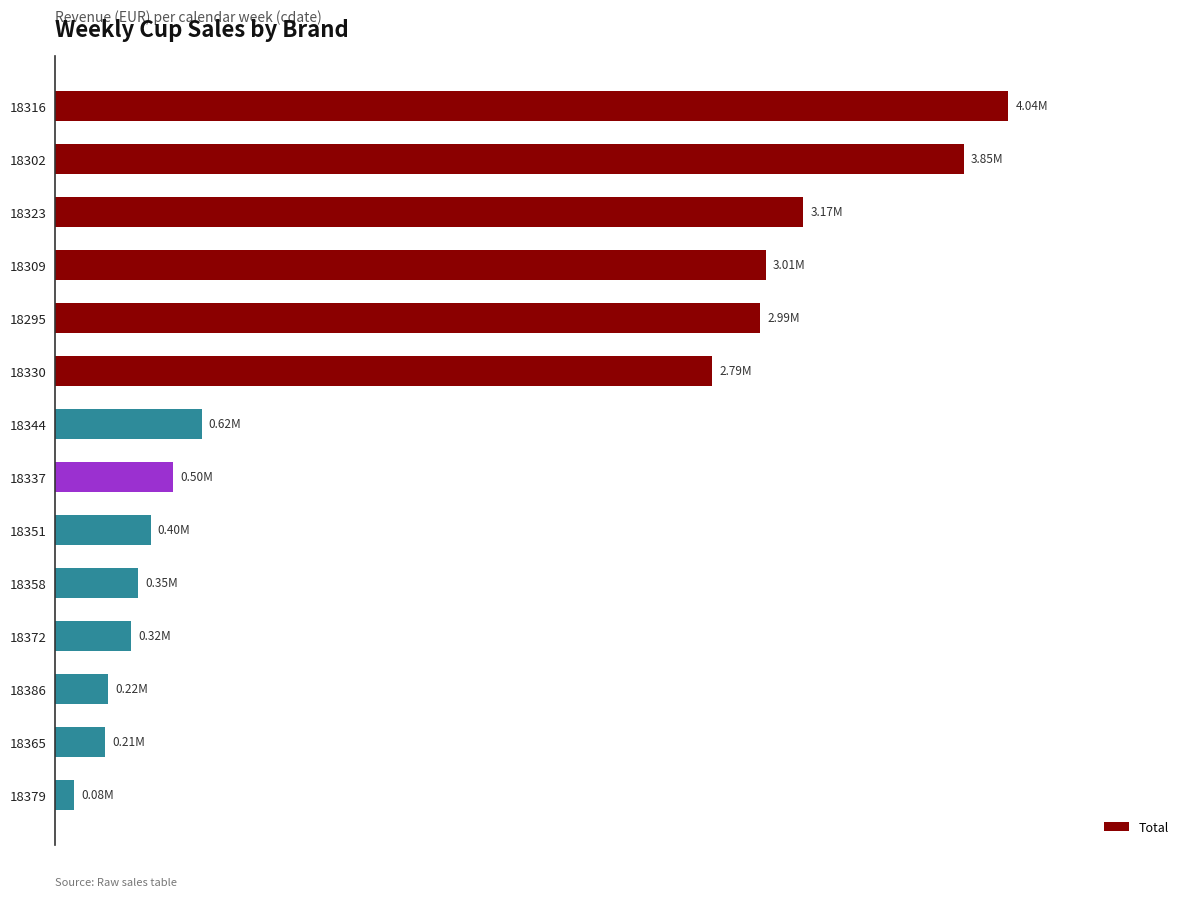

List the labels in order of value, largest first.

0, 1, 2, 3, 4, 5, 6, 7, 8, 9, 10, 11, 12, 13